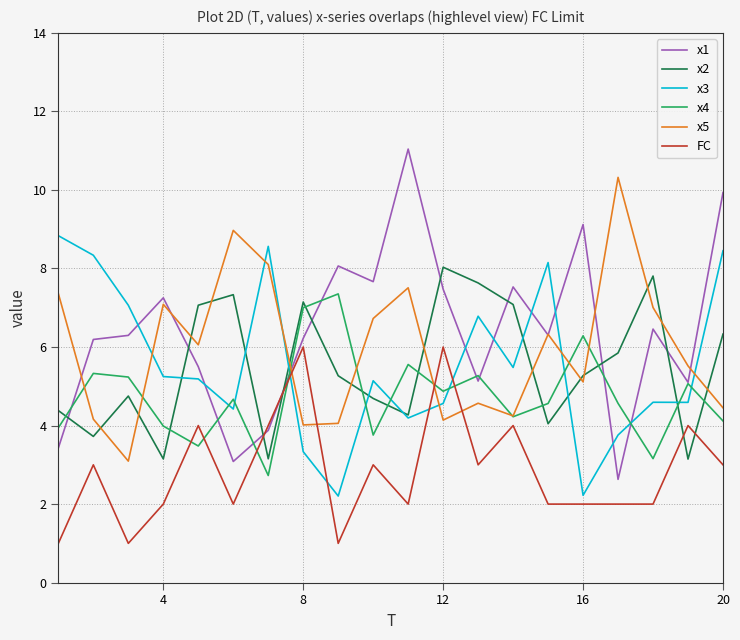

What is the maximum value shown in the chart?

11.0